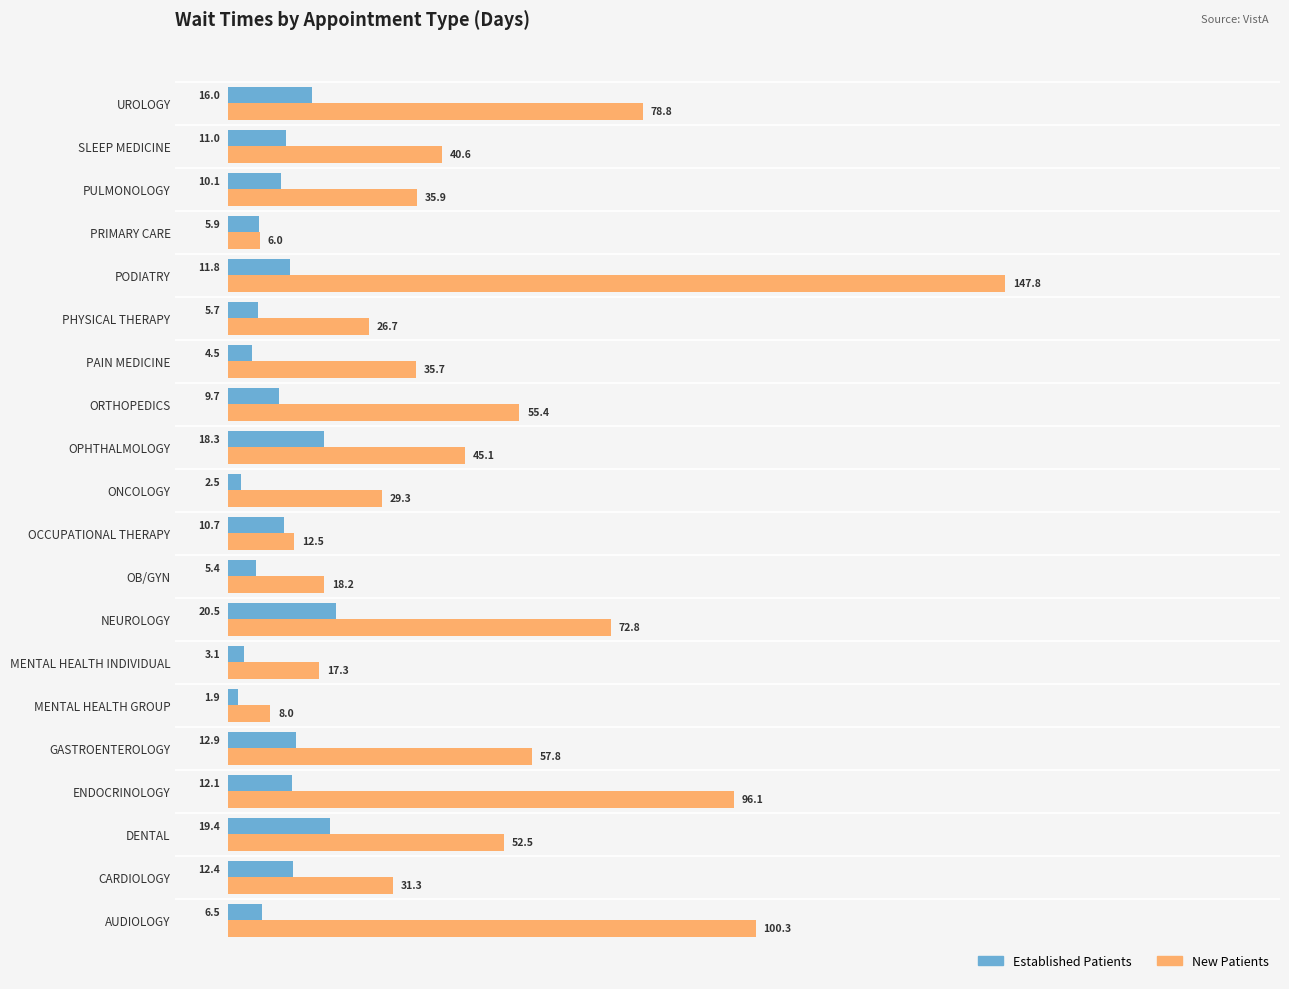

What is the difference between the highest and lowest values at NEUROLOGY?

52.3